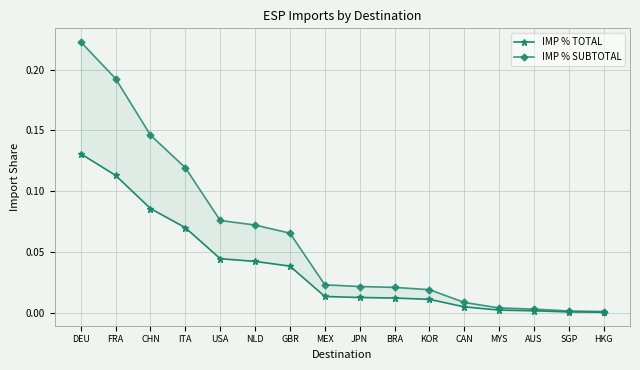

List the labels in order of IMP % SUBTOTAL value, largest first.

DEU, FRA, CHN, ITA, USA, NLD, GBR, MEX, JPN, BRA, KOR, CAN, MYS, AUS, SGP, HKG